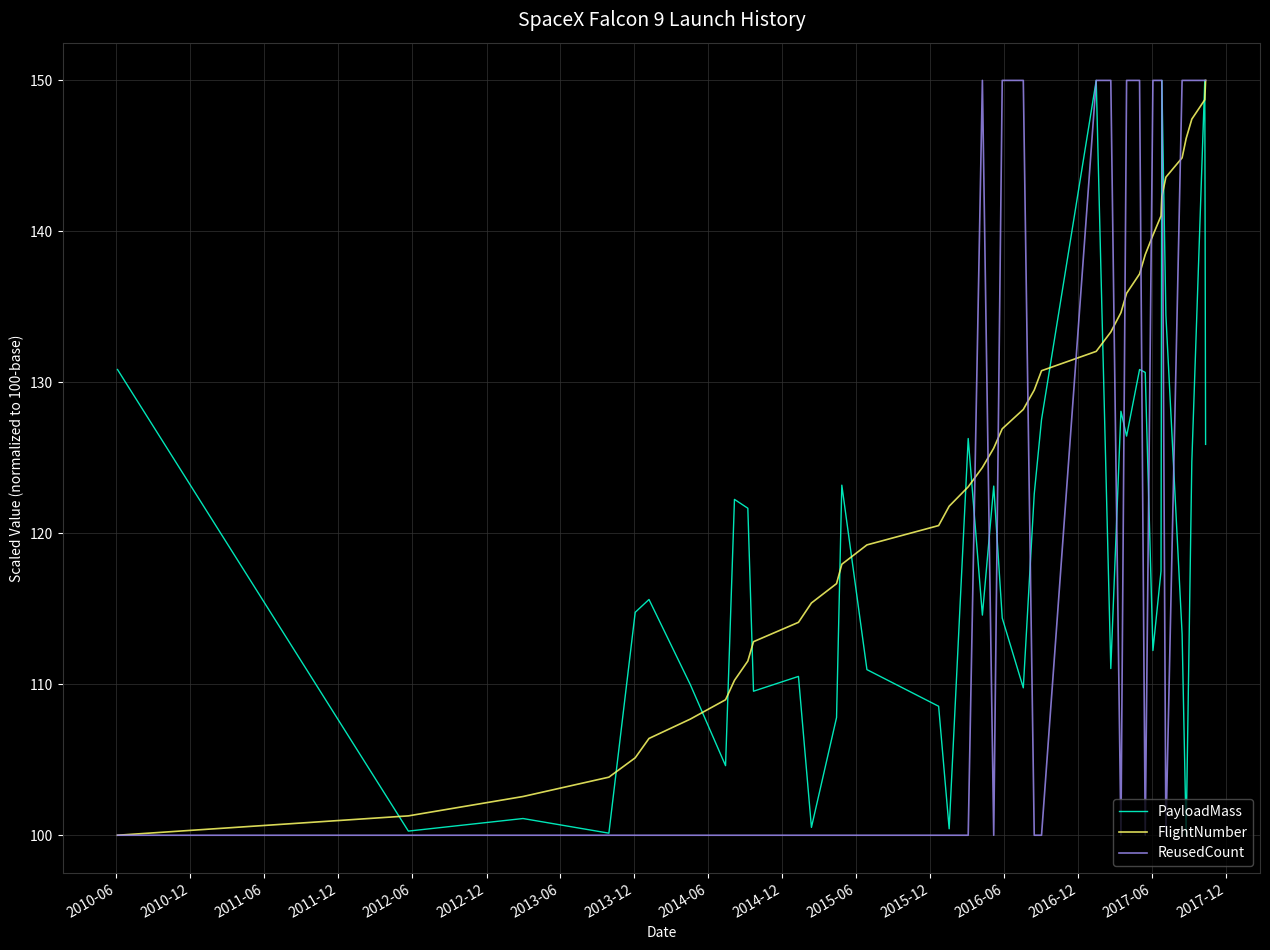

Does the chart have visible grid lines?

Yes